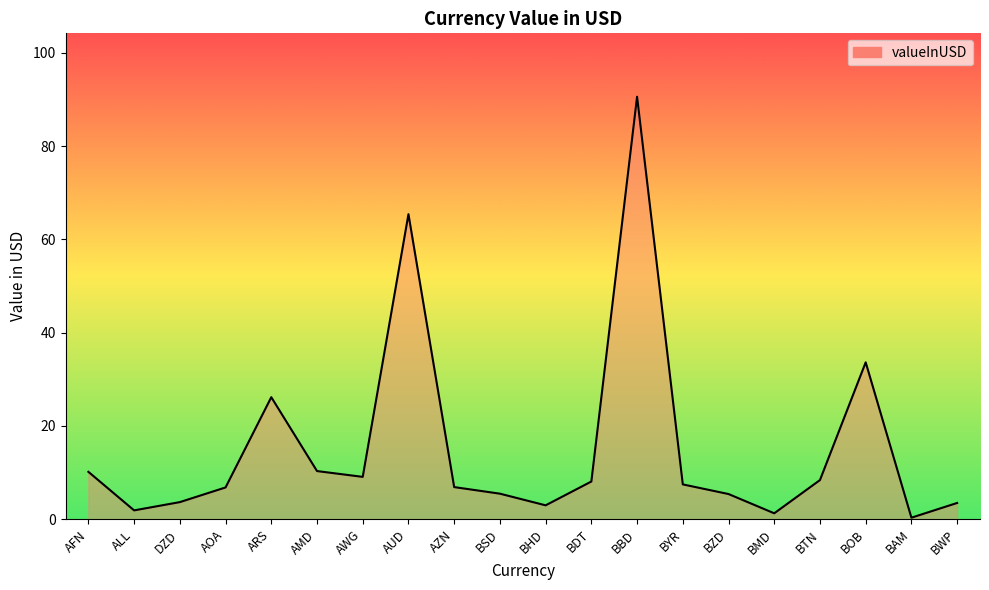

What position from the right is DZD?

18